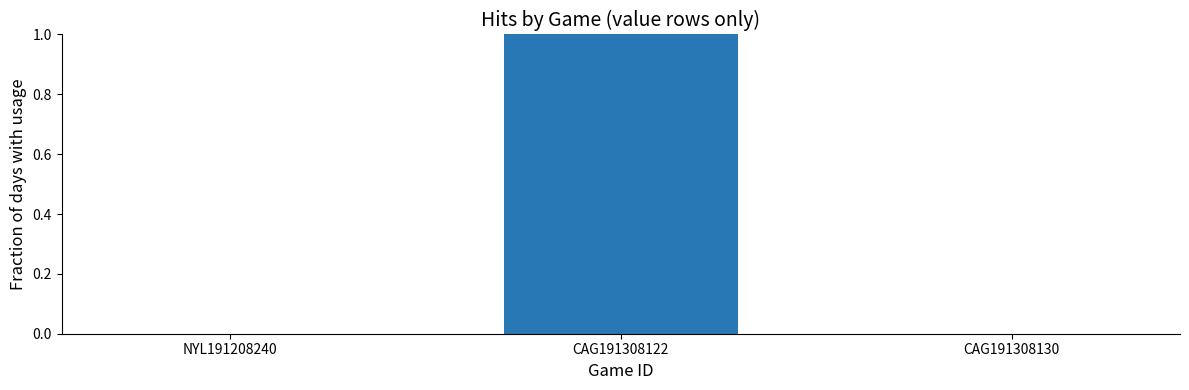

Which category has the highest value across all series?

CAG191308122